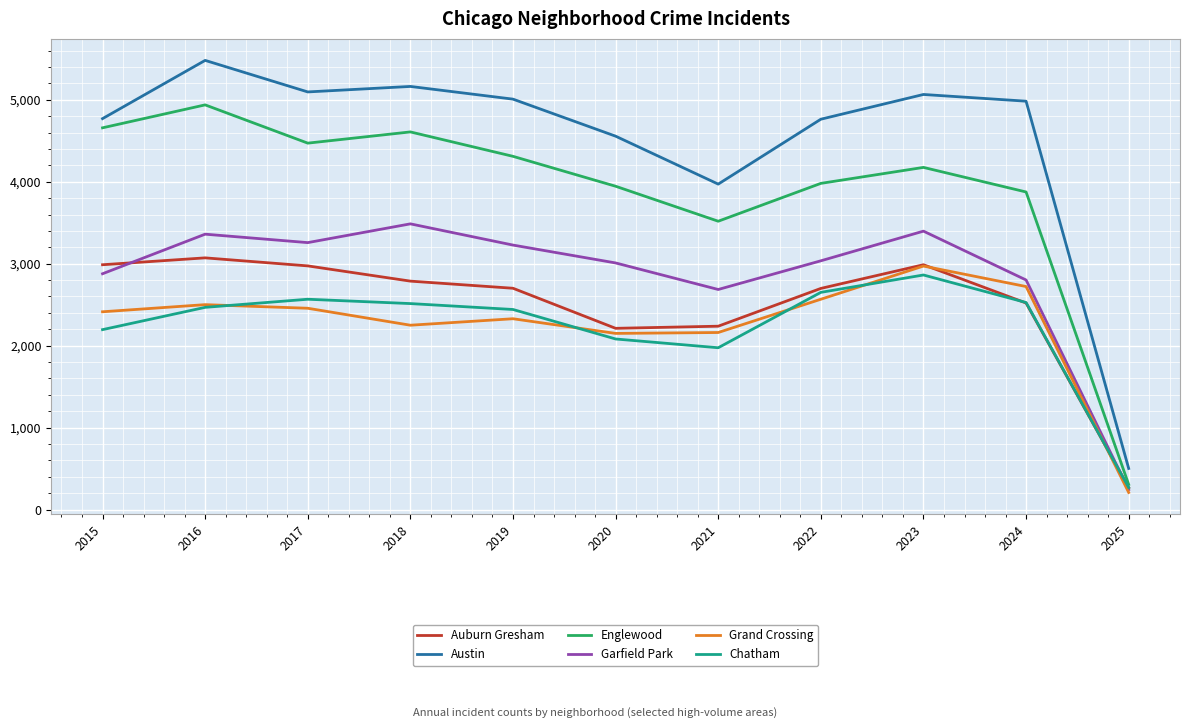

Which series has the widest spread of values?

Austin